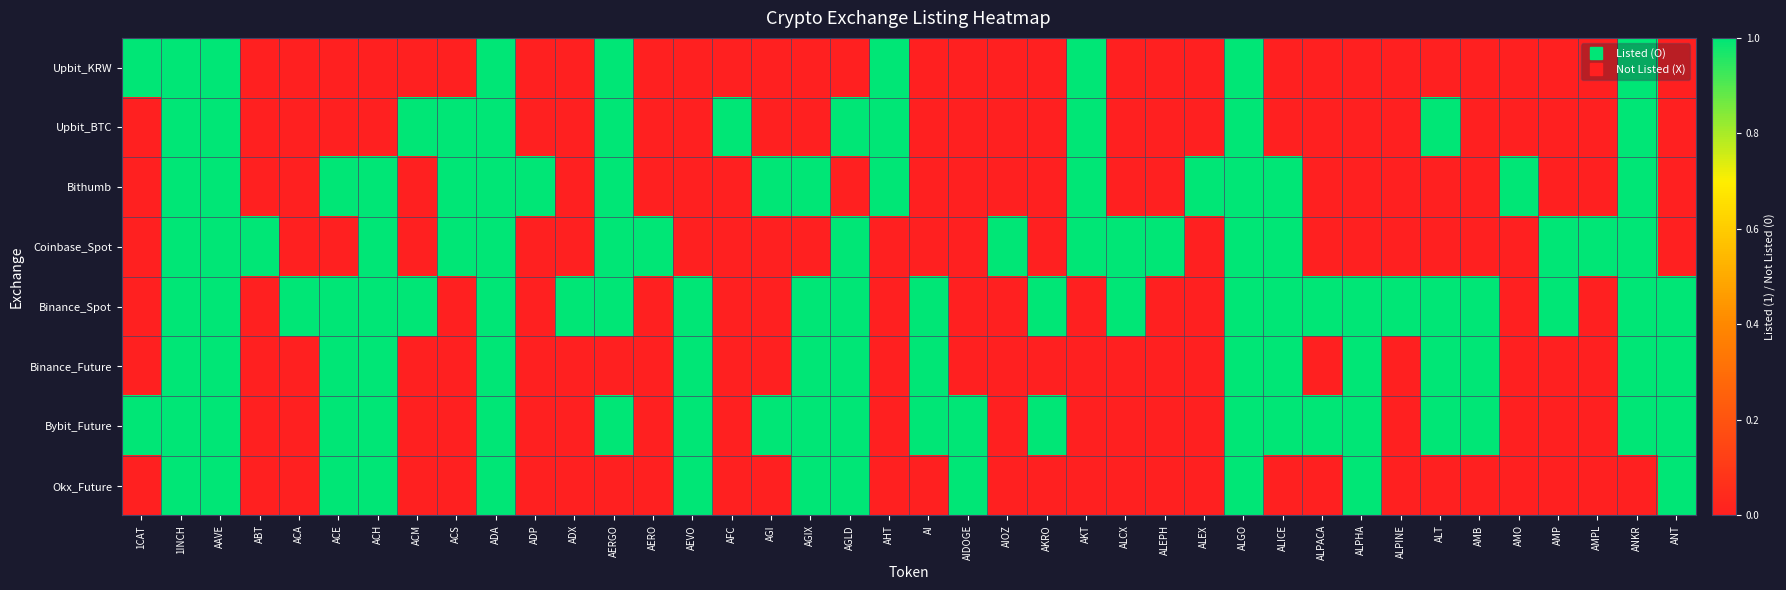

At how many categories does at least one series exceed 0?

40